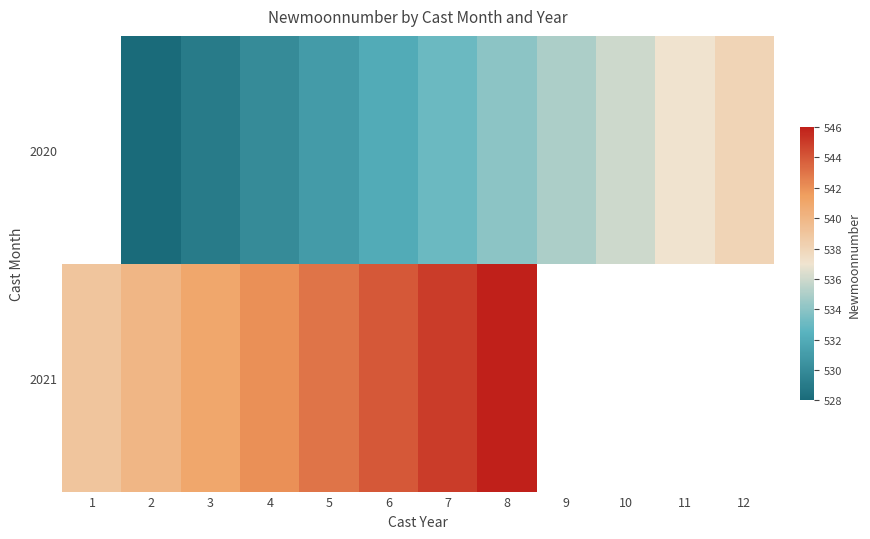

How many positive values does the 2021 series have?

8